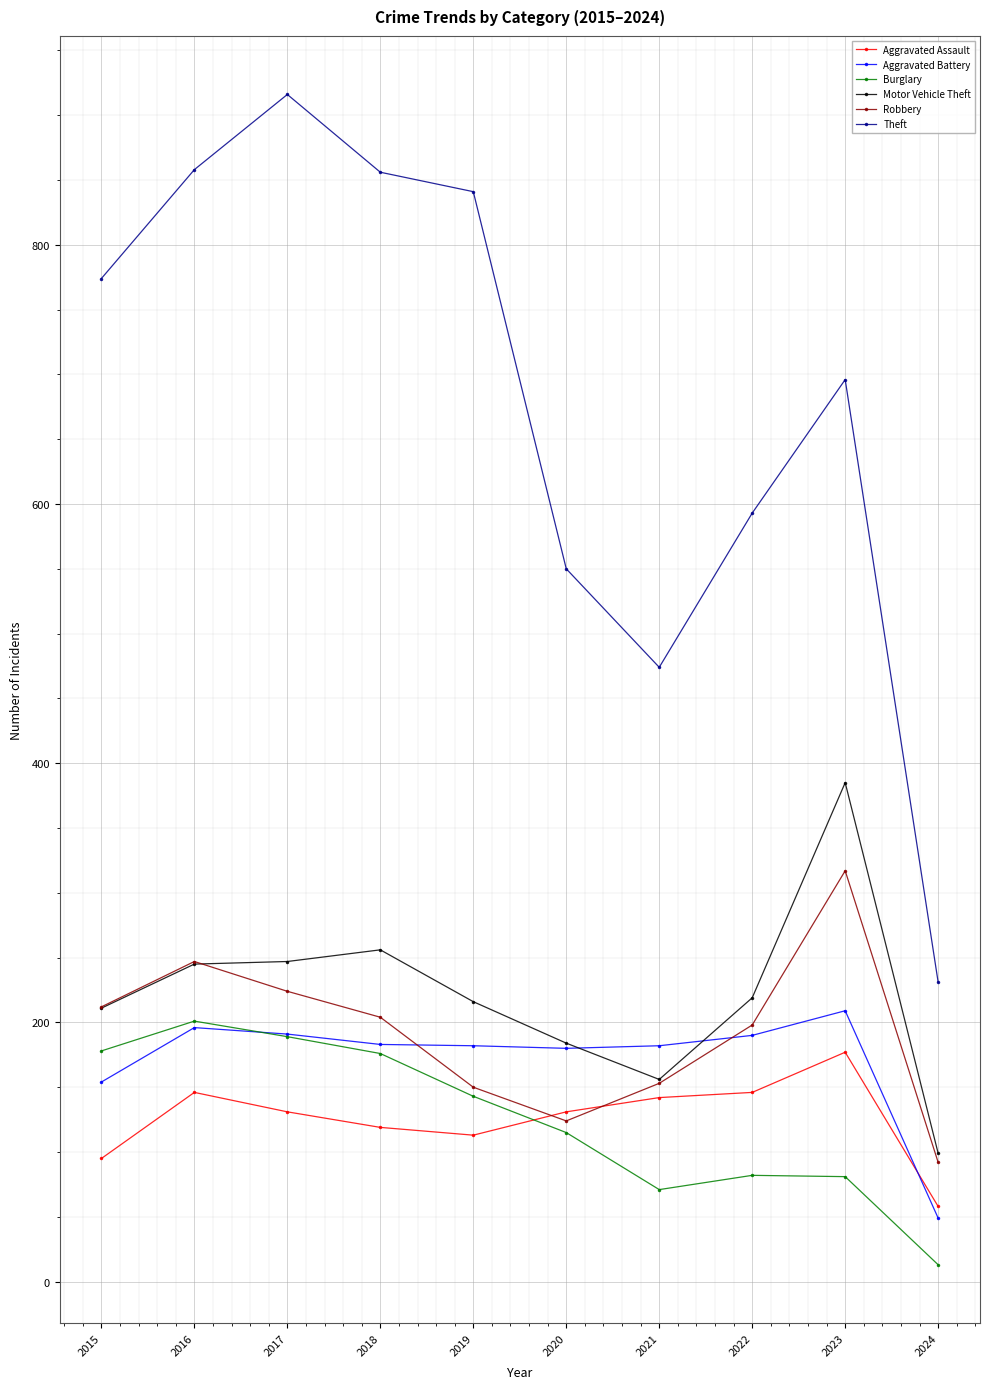

Is the value of Aggravated Assault at 2020 greater than the value of Robbery at 2024?

Yes